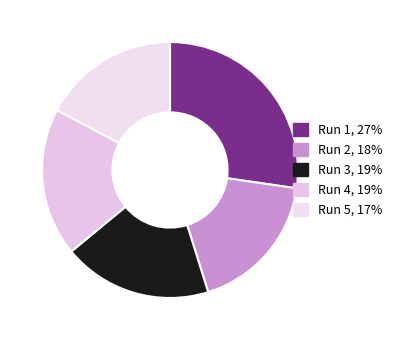

What is the smallest slice in the pie chart?

Run 5